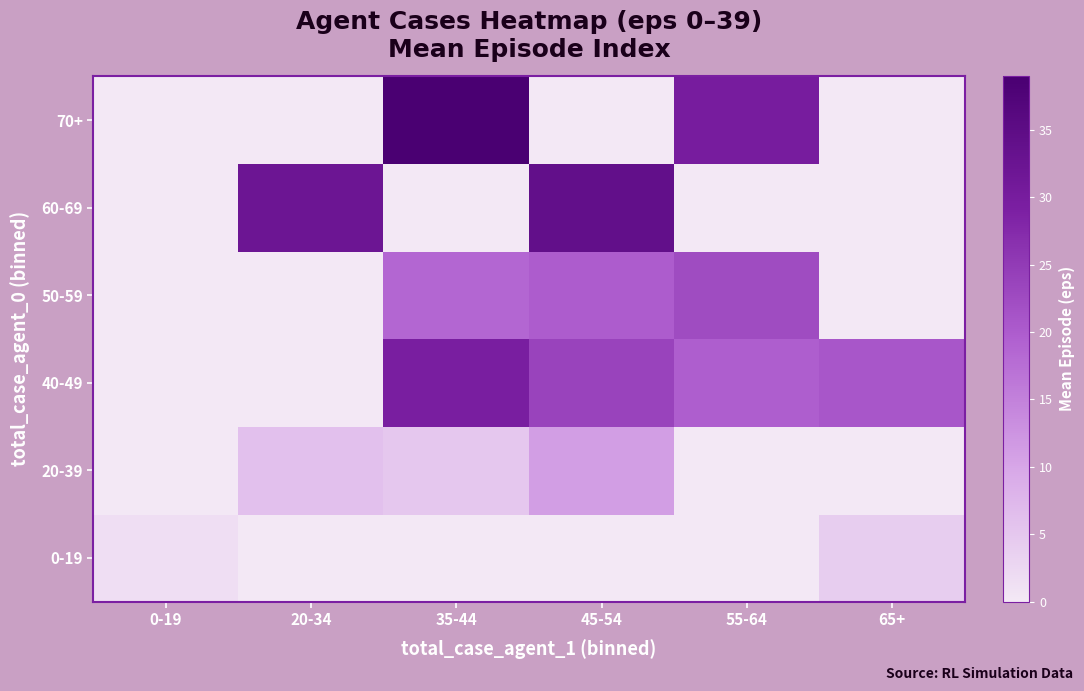

What is the spread (max minus min) of values at 55-64?

30.0